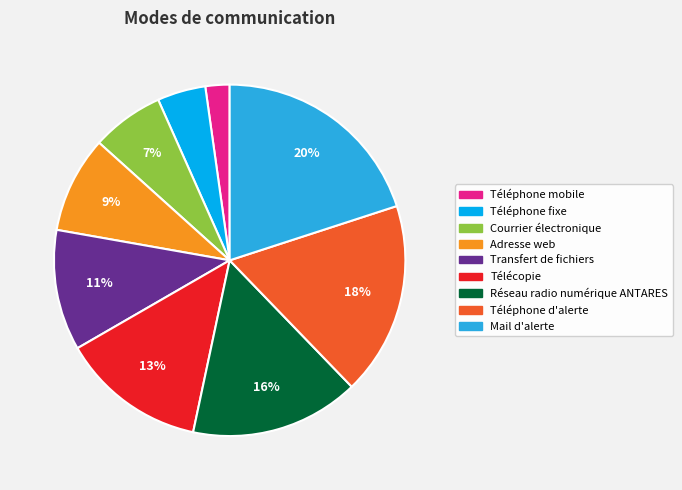

To the nearest percent, what portion does Transfert de fichiers represent?

11%